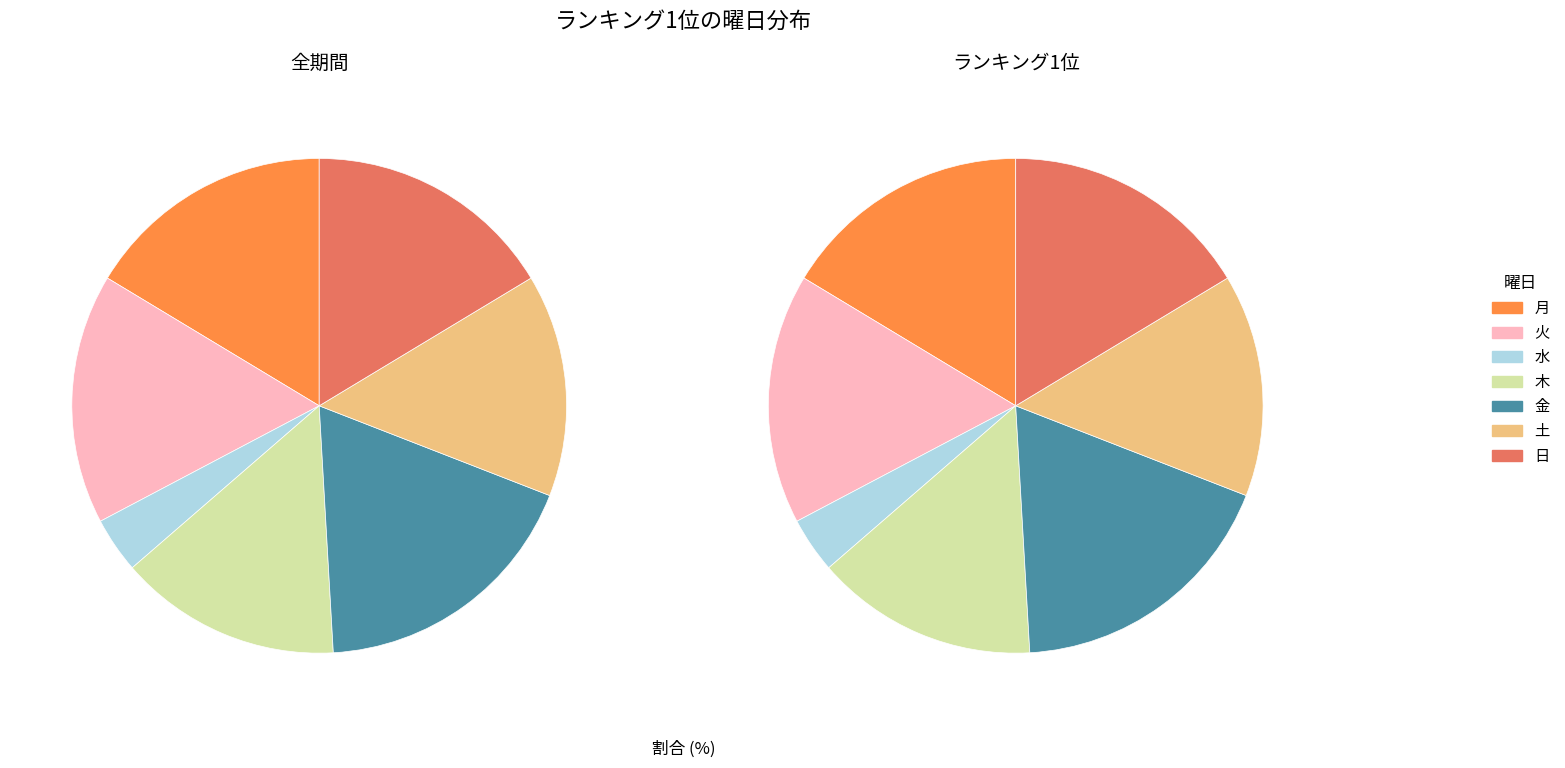

Is there a majority slice in this chart?

No